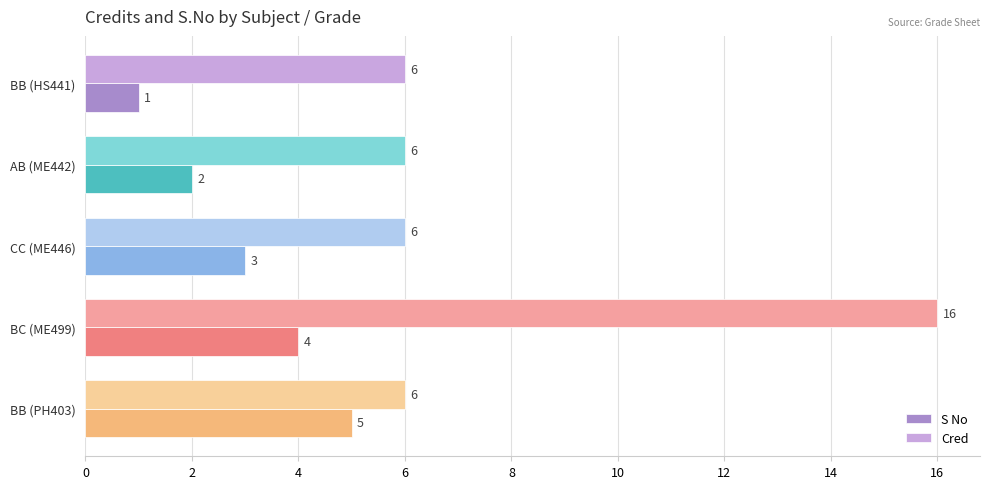

How many S No values are between 2 and 4?

3